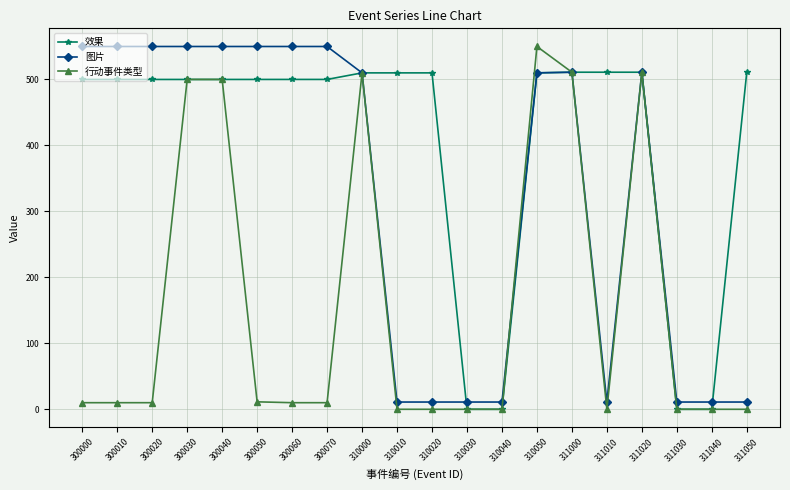

Which category has the highest value in the 行动事件类型 series?

310050